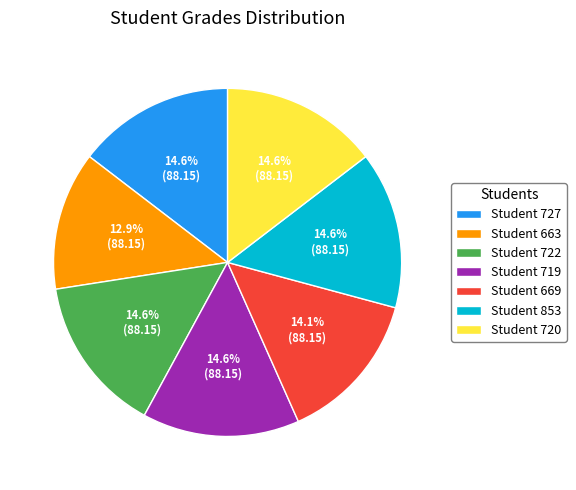

Is there a majority slice in this chart?

No